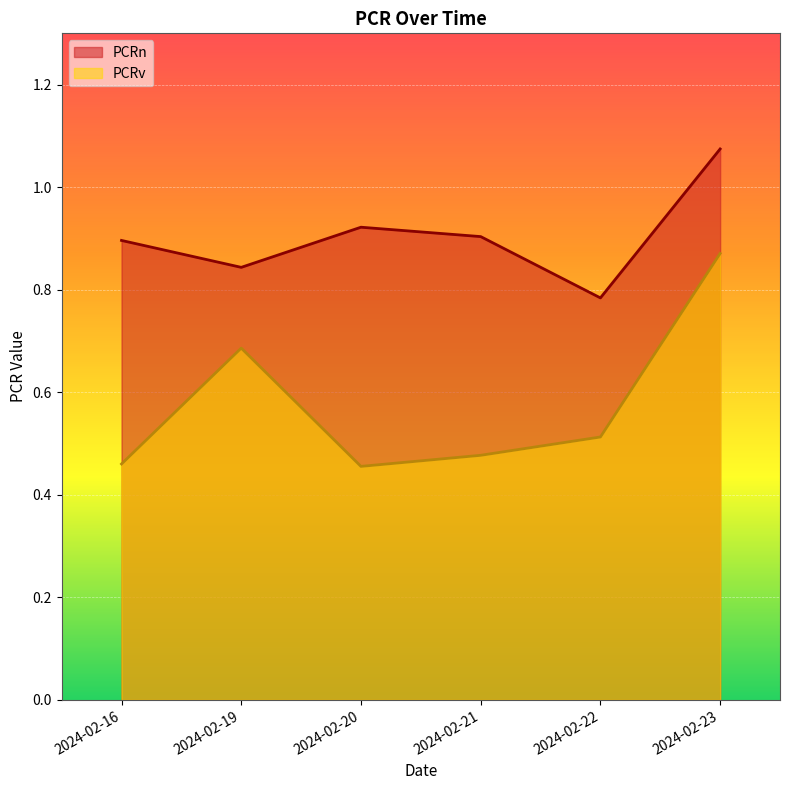

List the series in order of their overall mean, highest first.

PCRn, PCRv